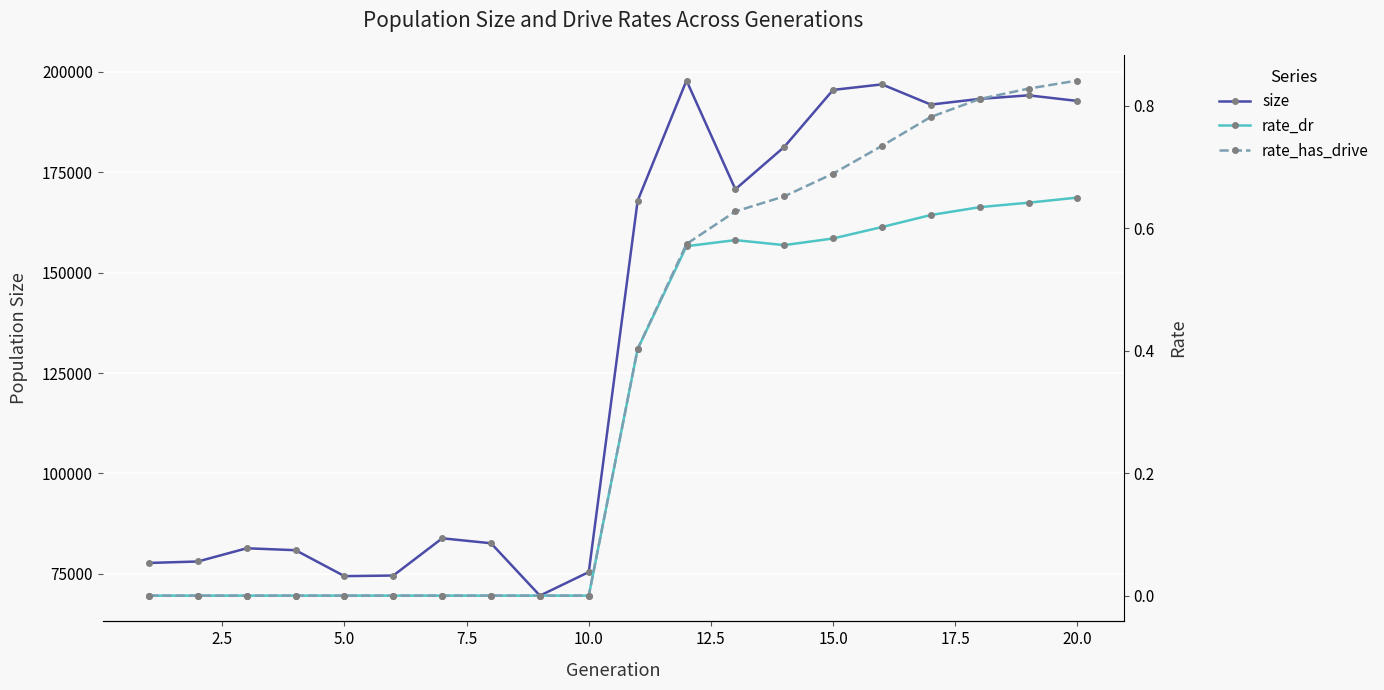

What is the lowest value of the size series?

69593